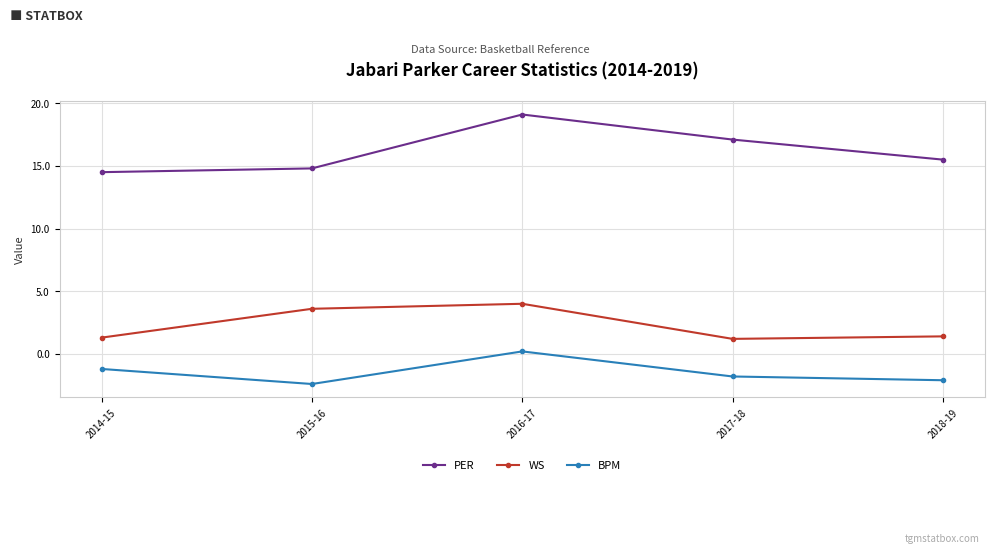

What is the value of the PER point at the 1st from the left?

14.5